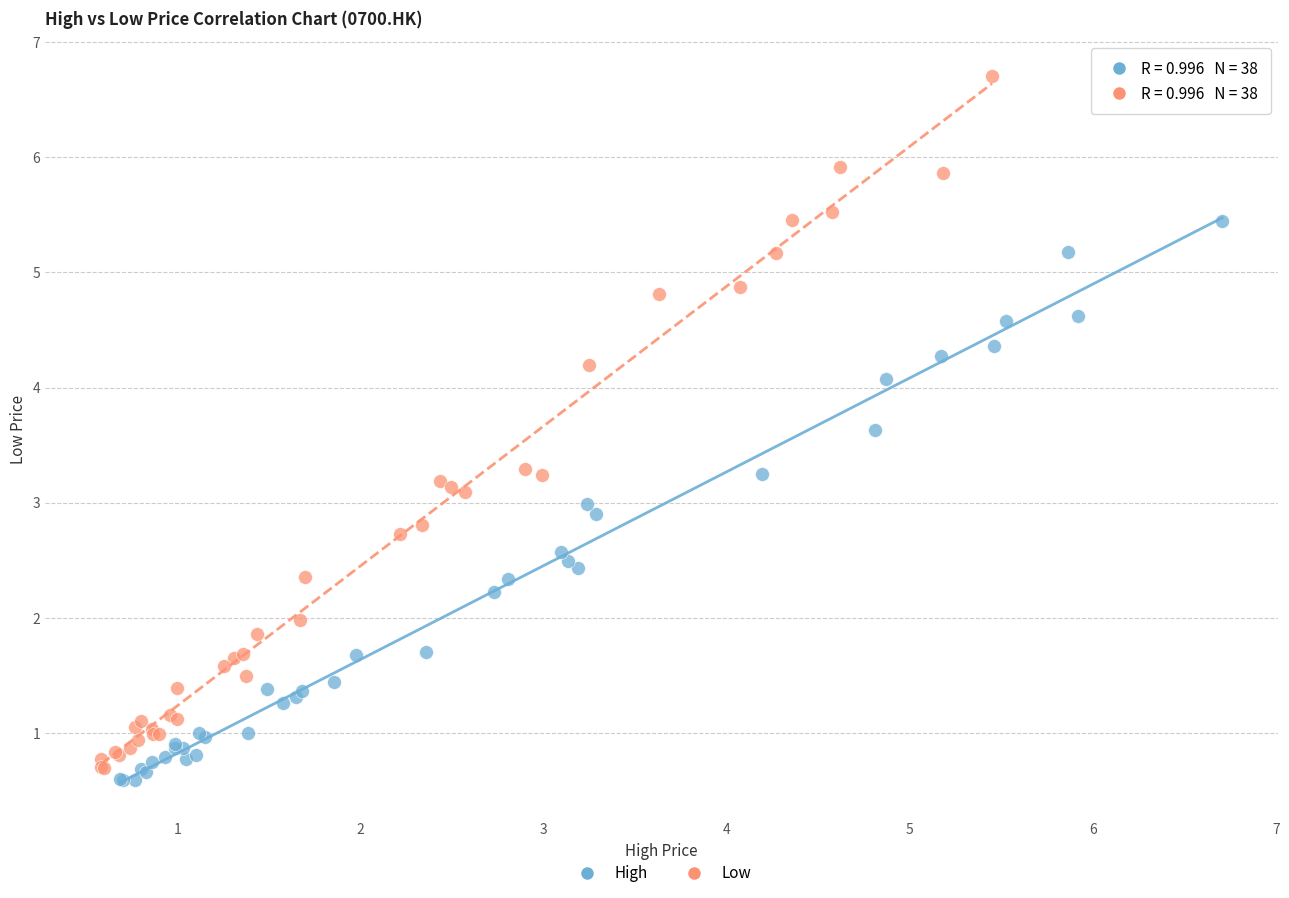

Which series reaches the minimum Y coordinate?

High